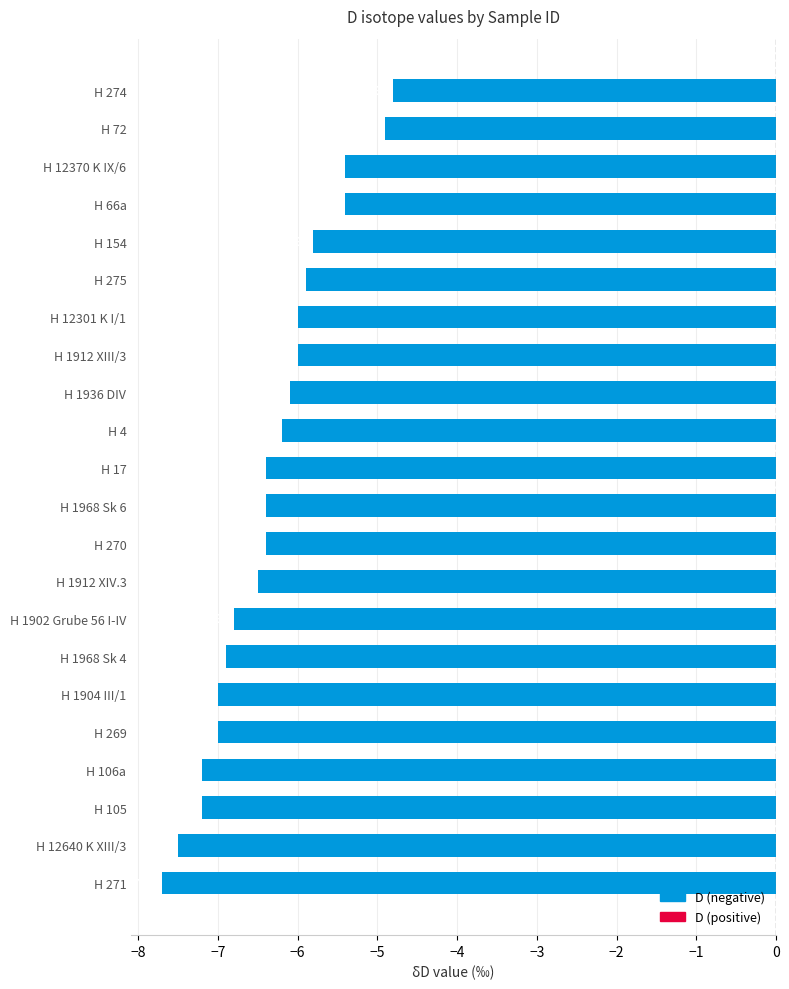

The value at H 12640 K XIII/3 is -10.3. True or false?

False